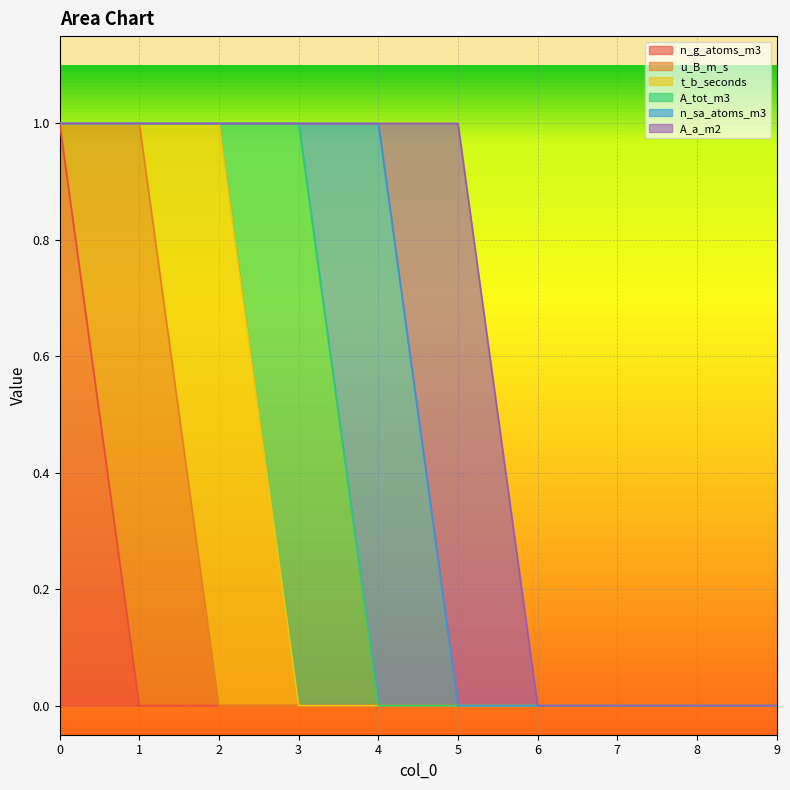

What is the difference between the highest and lowest values at 4?

1